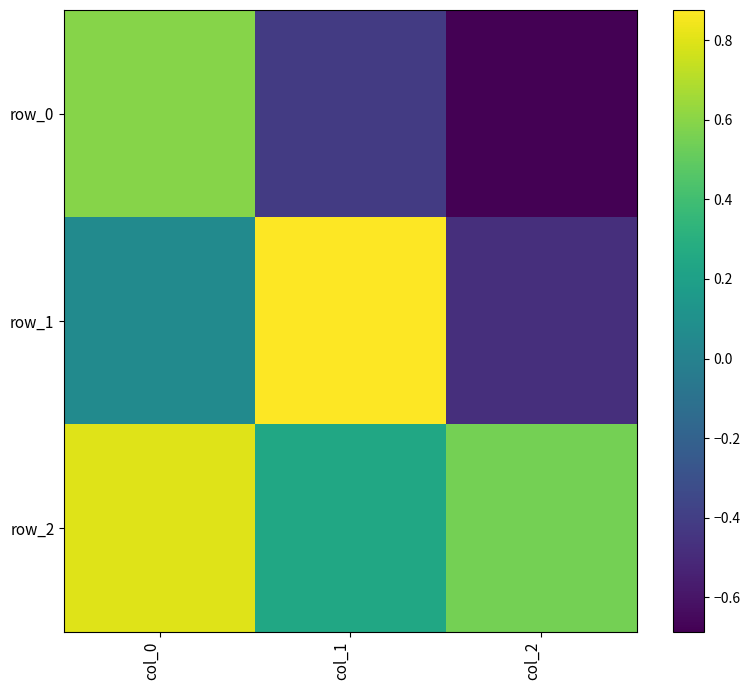

Which series has the largest total across all categories?

row_2